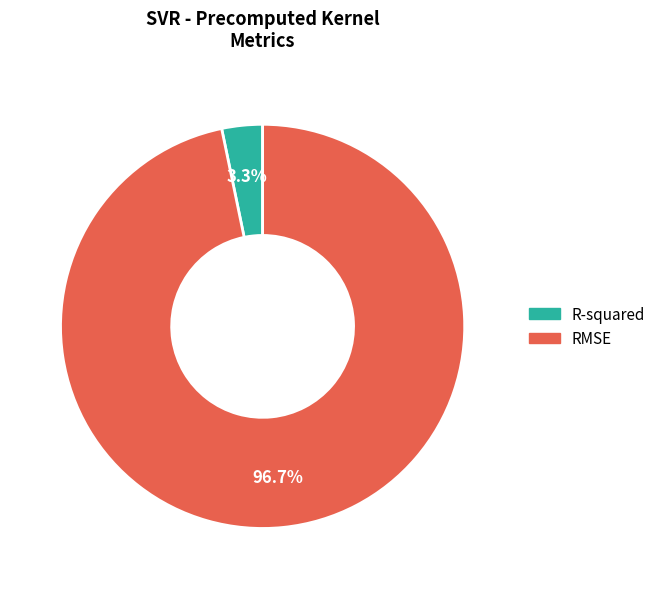

To the nearest percent, what percentage of the pie is R-squared?

3%